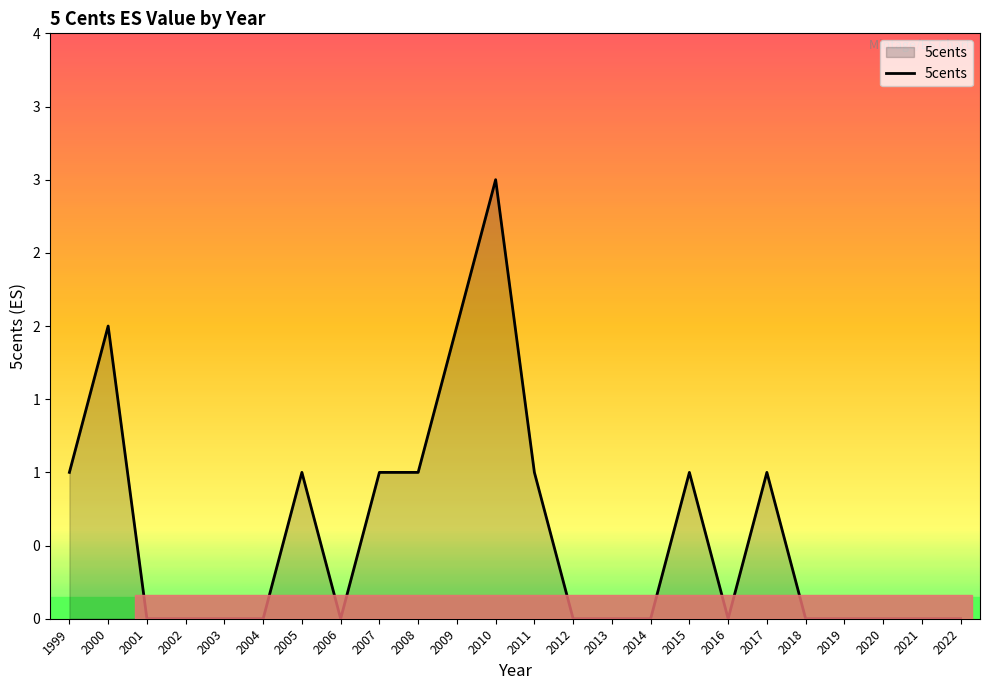

At which label is the value closest to 1?

1999